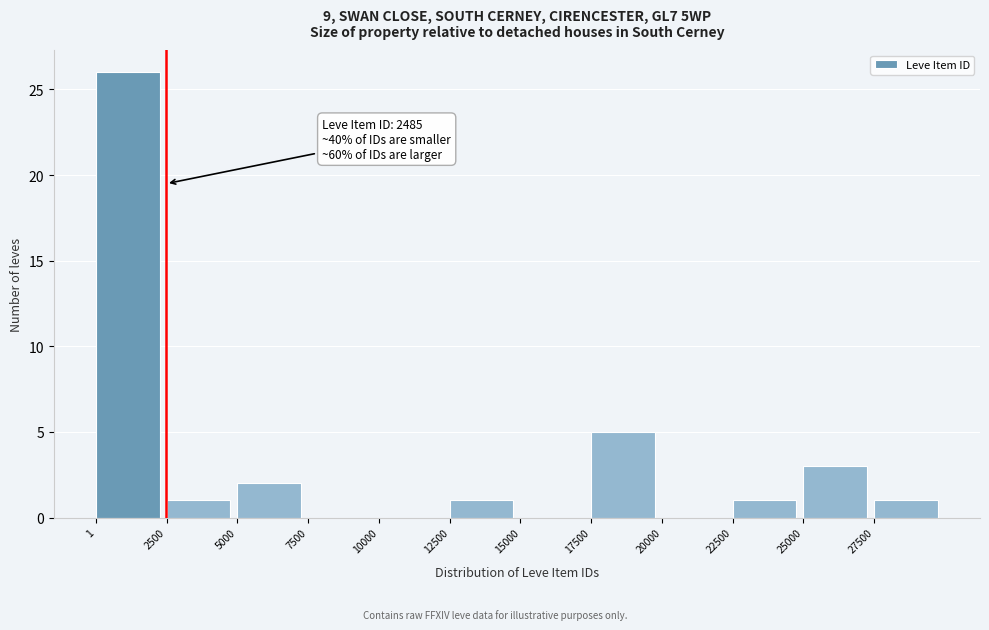

Over which range of the x-axis is the bar tallest?

0 to 2500